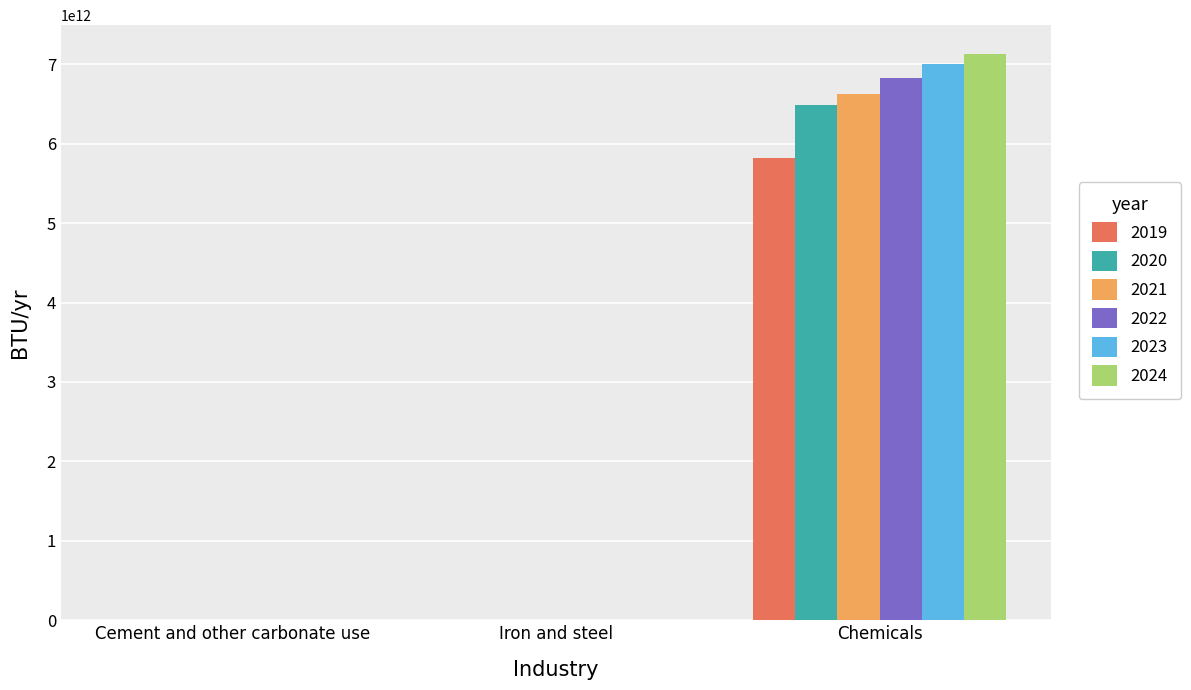

How many groups of bars are there?

3